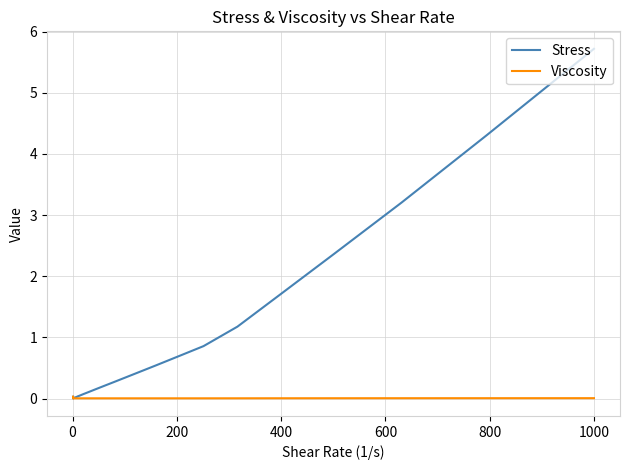

Which series has the largest range (max minus min)?

Stress